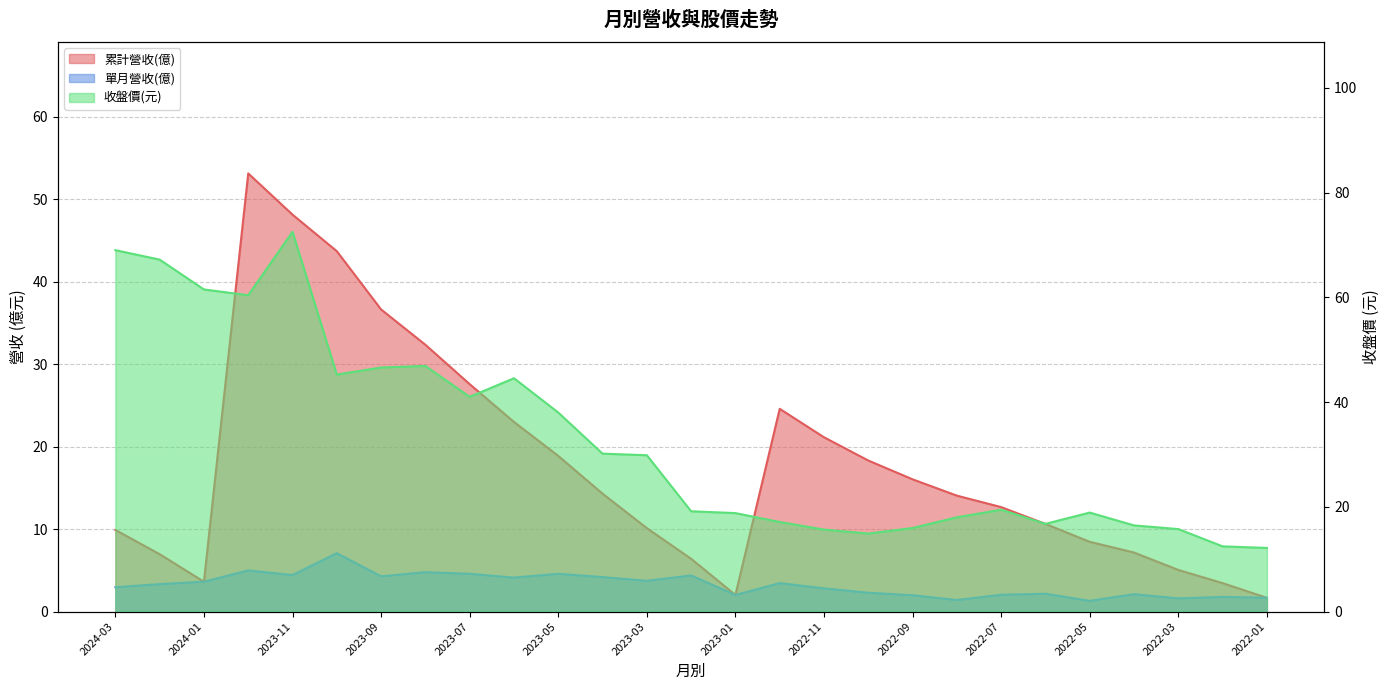

The value of 累計營收(億) at 2023-11 is 14.2. True or false?

False